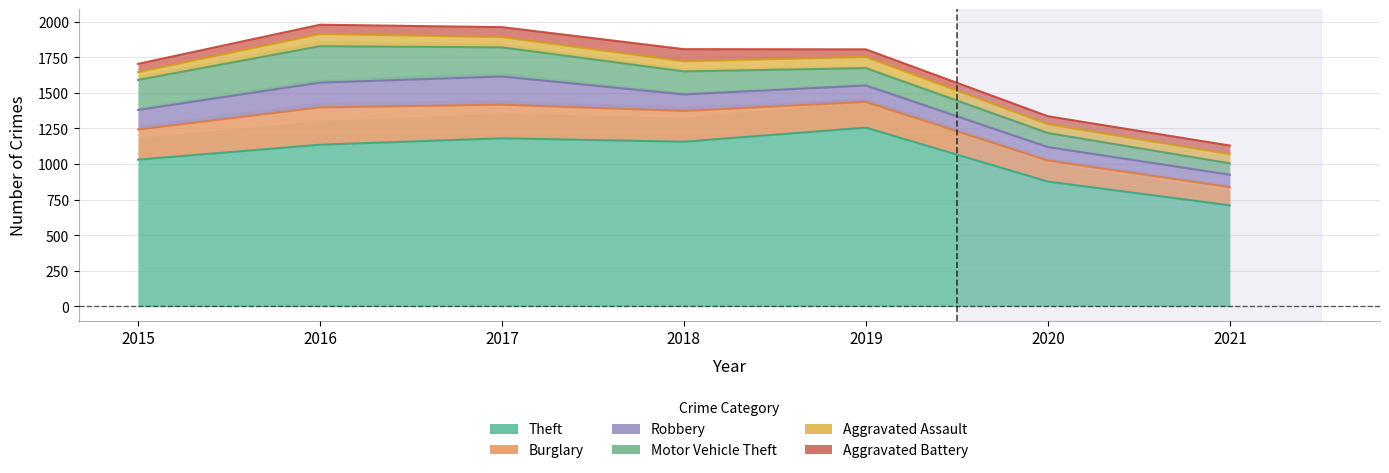

Rank the series at 2015 from highest to lowest value.

Theft, Burglary, Motor Vehicle Theft, Robbery, Aggravated Battery, Aggravated Assault